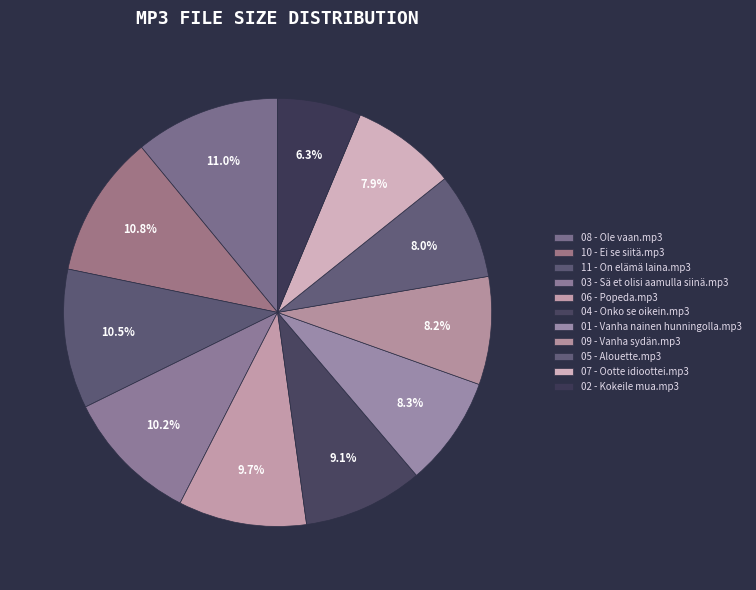

To the nearest percent, what is the average slice percentage?

9%